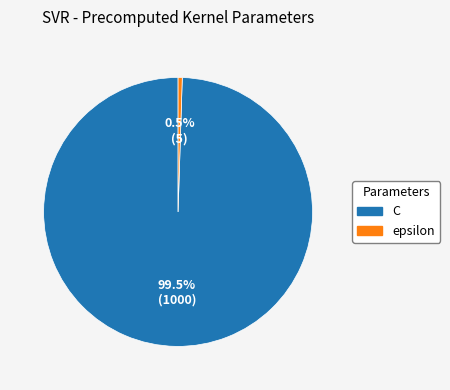

Which has a higher value, C or epsilon?

C